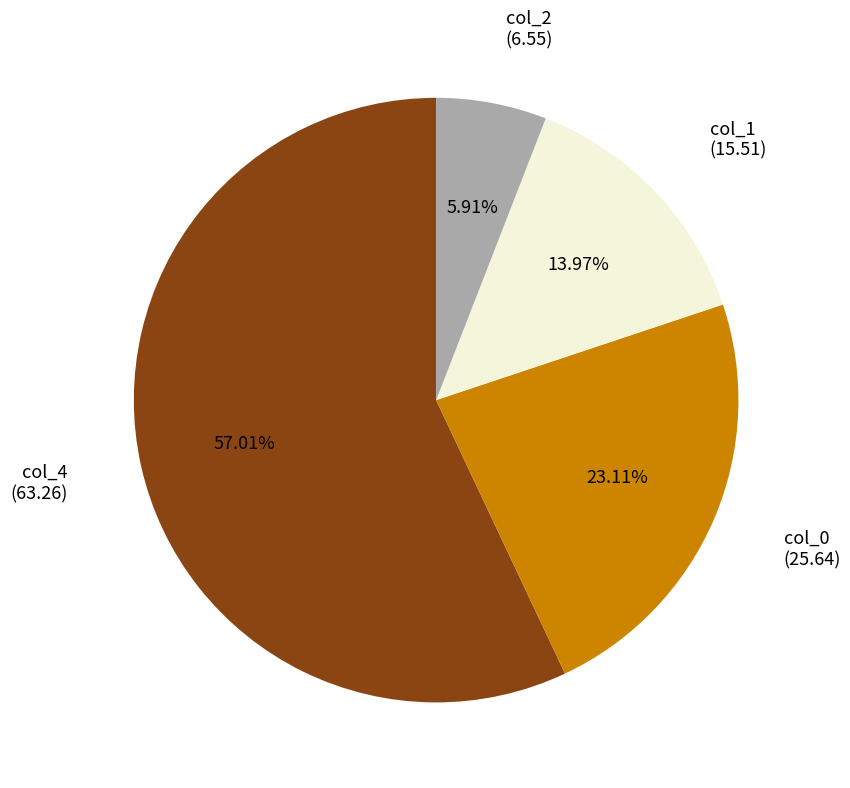

Which slice is the smallest?

col_2